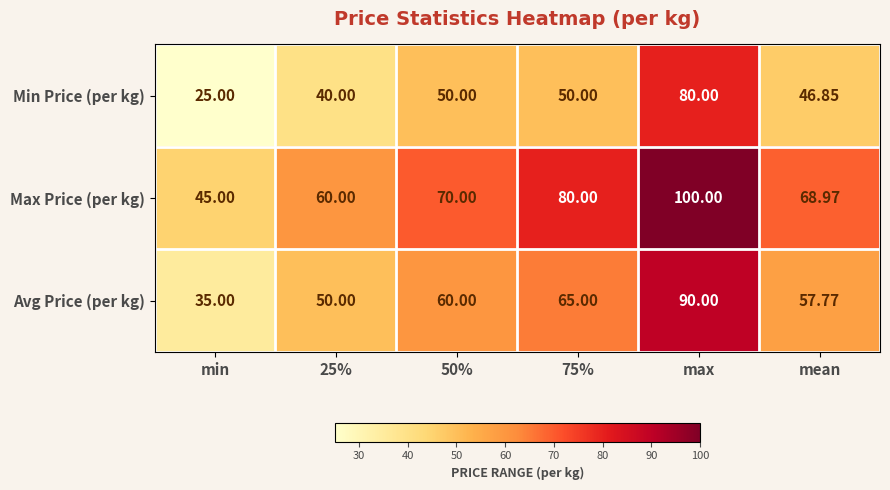

Which series has the largest total across all categories?

Max Price (per kg)